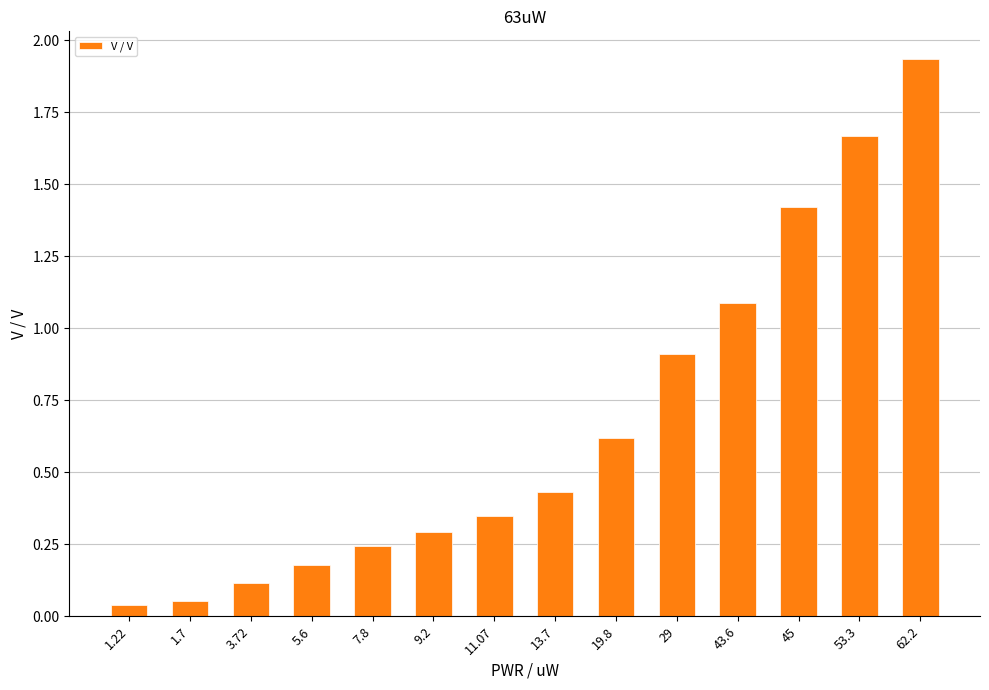

What is the label of the 8th bar from the left?

13.7